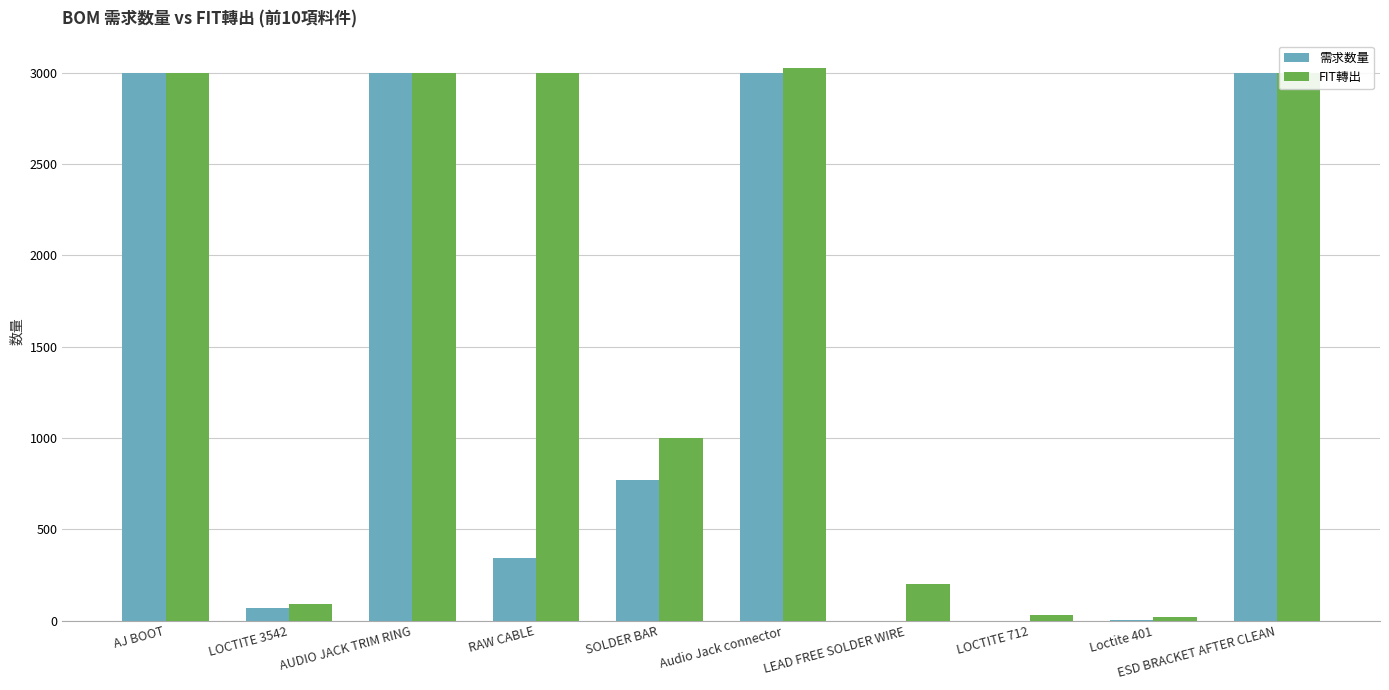

How many series are shown in this chart?

2